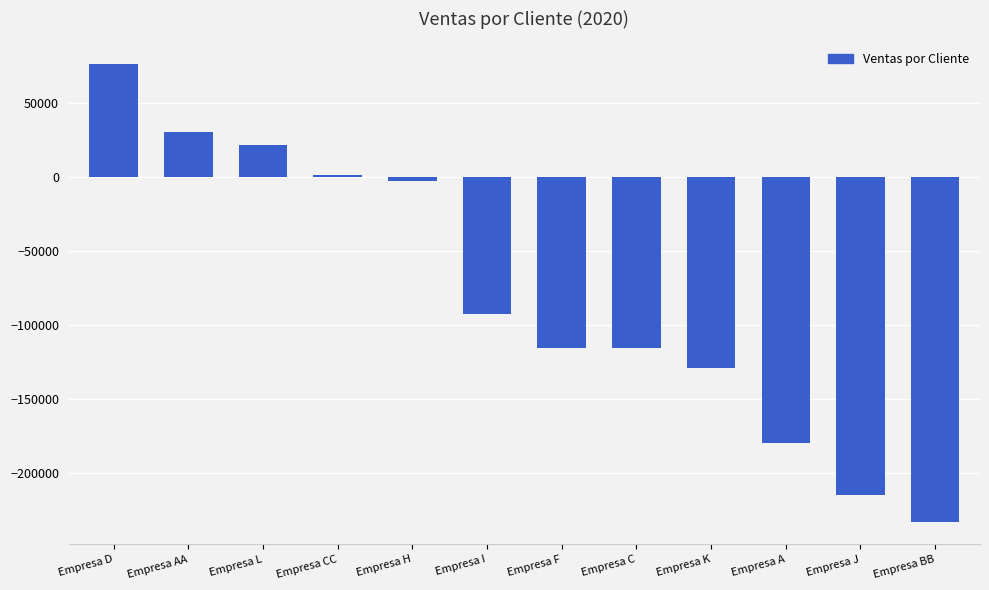

Is it true that the value at Empresa D is 76008?

True